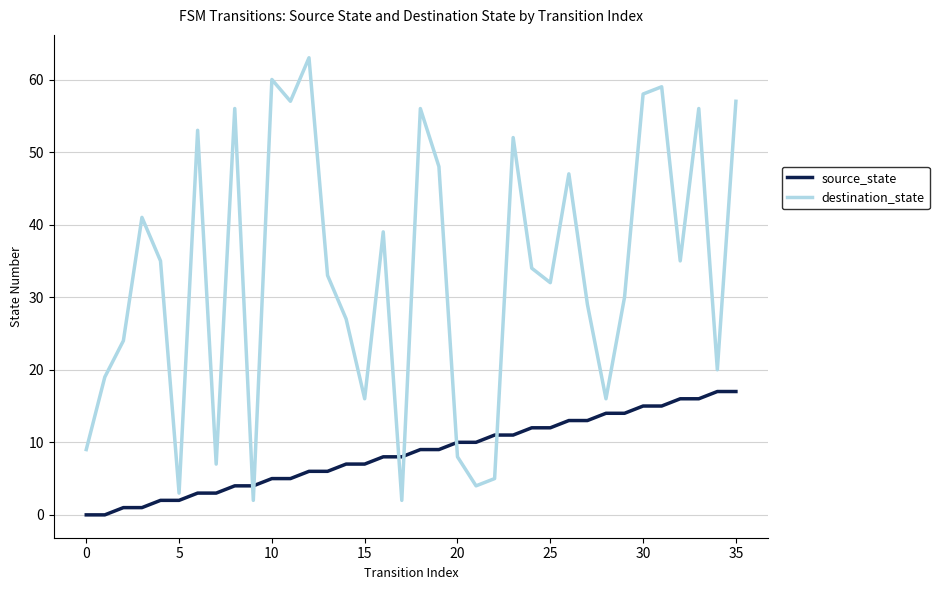

What is the difference between the maximum and second lowest values in the destination_state series?

61